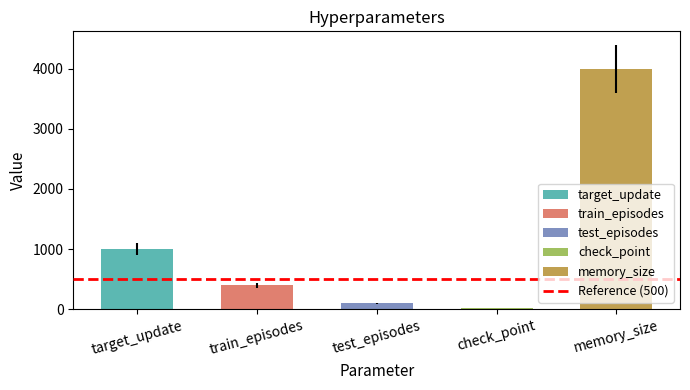

Where is the data nearest to the value 2012?

target_update